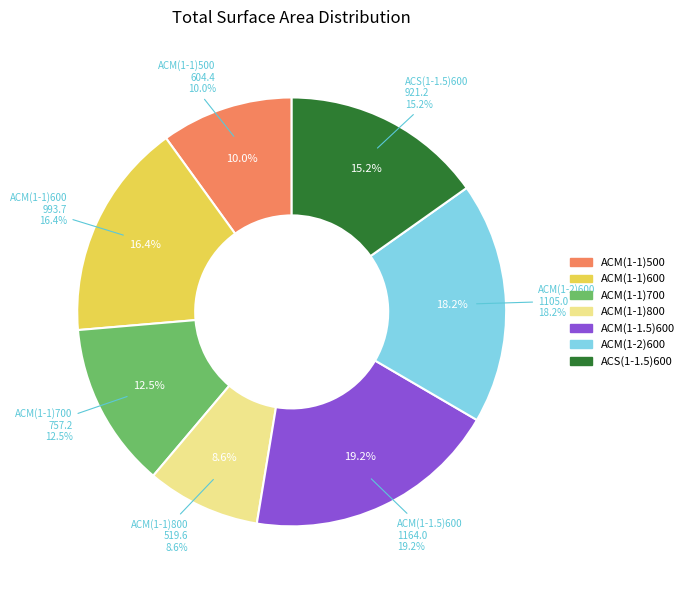

Rank the categories by value from lowest to highest.

ACM(1-1)800, ACM(1-1)500, ACM(1-1)700, ACS(1-1.5)600, ACM(1-1)600, ACM(1-2)600, ACM(1-1.5)600